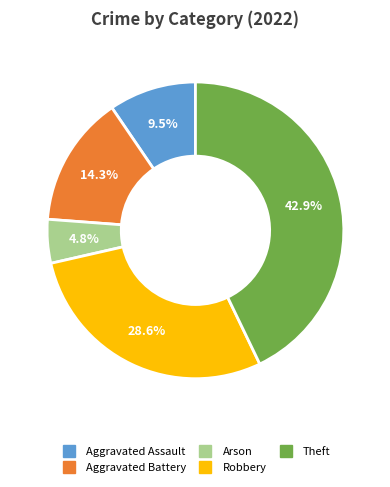

Is there any slice that represents more than half of the pie?

No